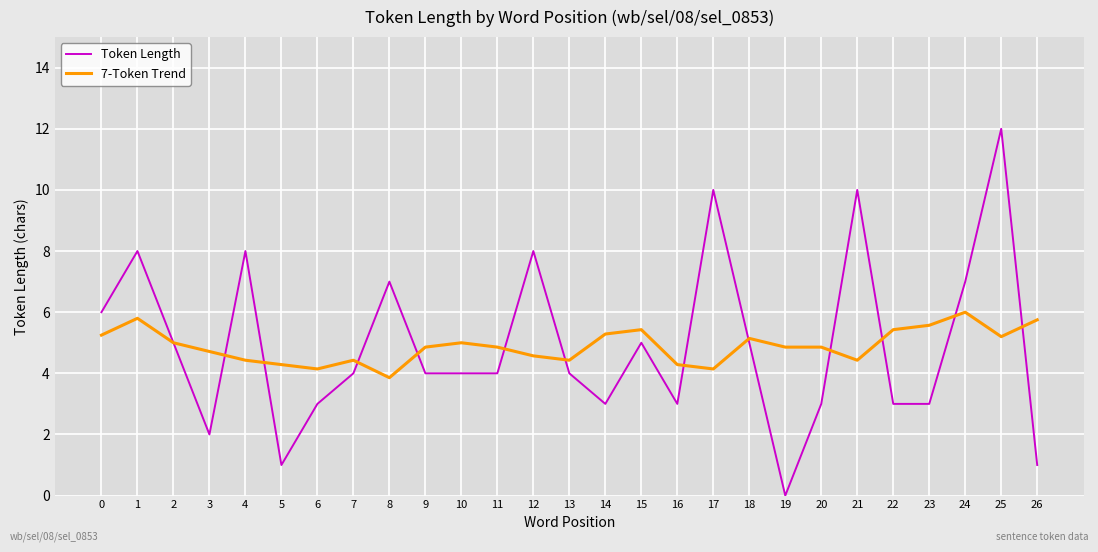

How many distinct data groups are displayed?

2